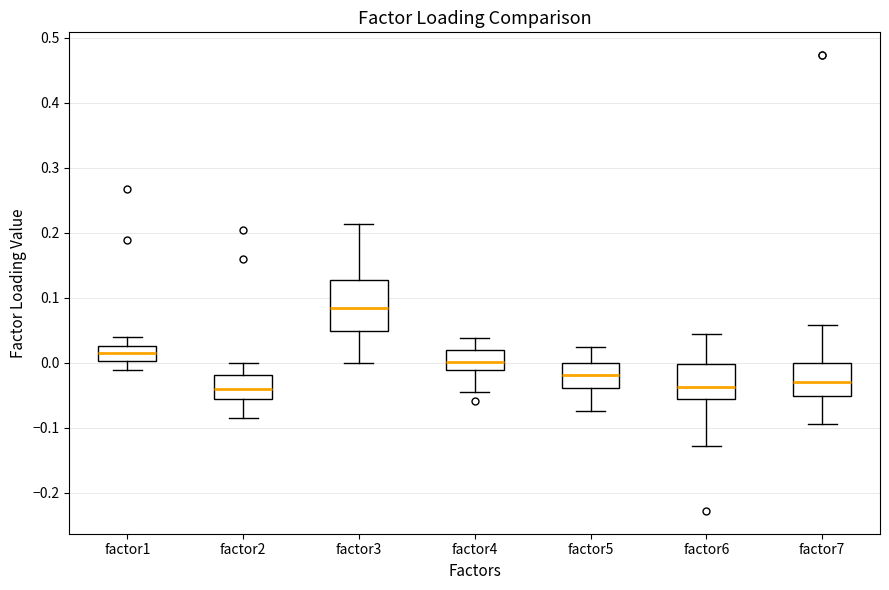

Which box's median line is the highest?

factor3